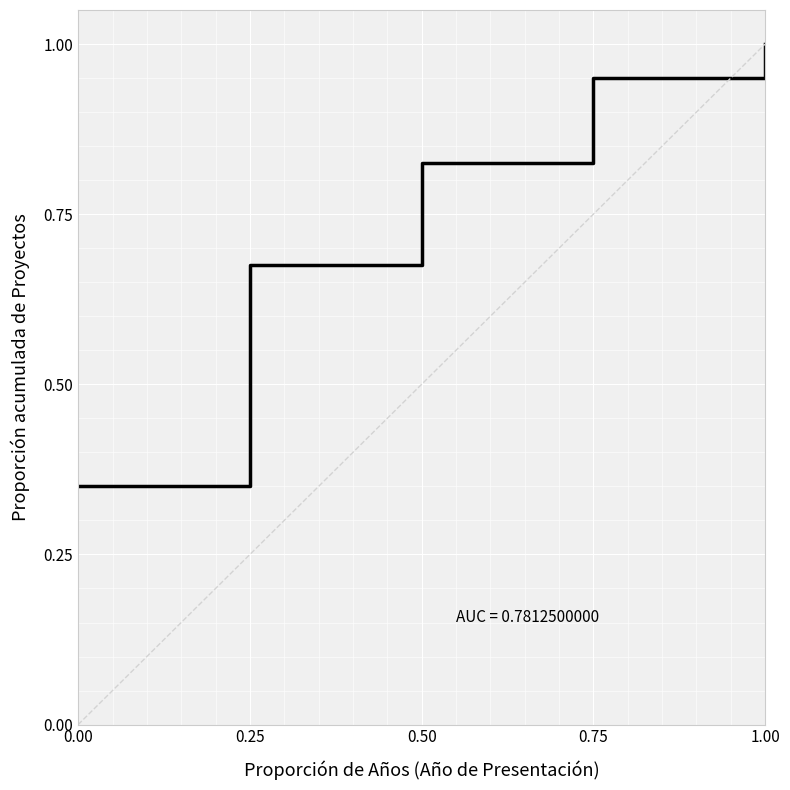

What is the maximum value shown in the chart?

1.0